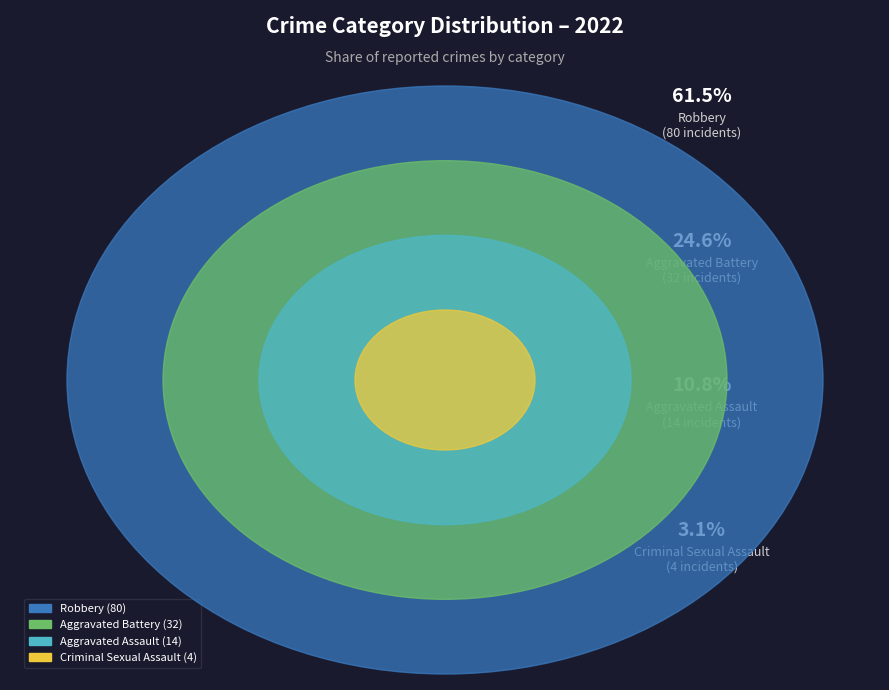

Is Homicide the majority of the pie?

No